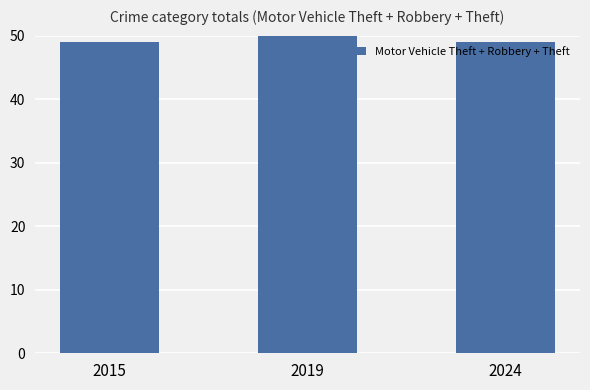

What is the smallest value displayed?

49